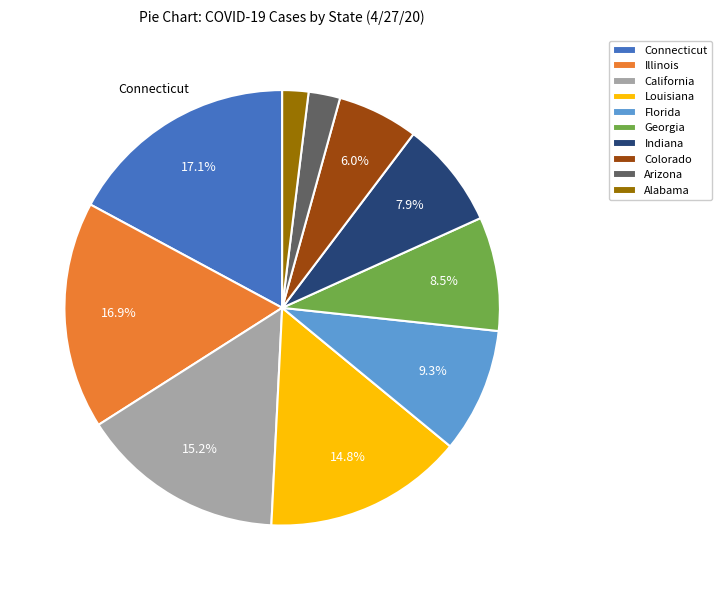

The Louisiana slice represents 3% of the pie. True or false?

False